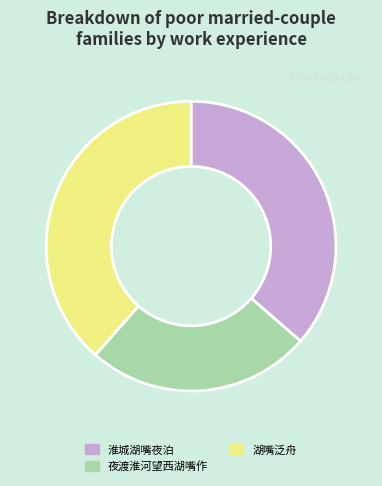

How many slices are in this pie chart?

3